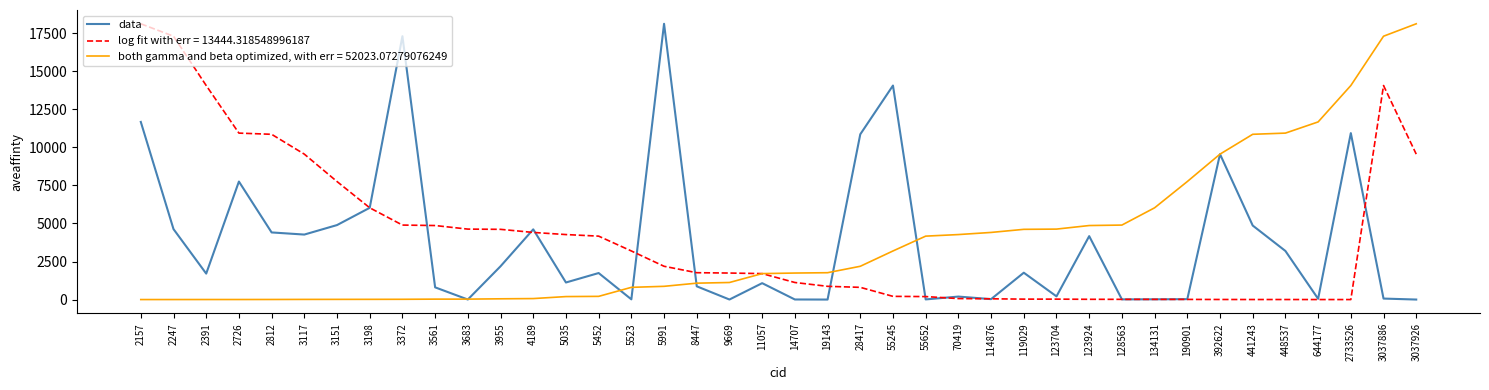

What is the maximum value for data?

18126.0